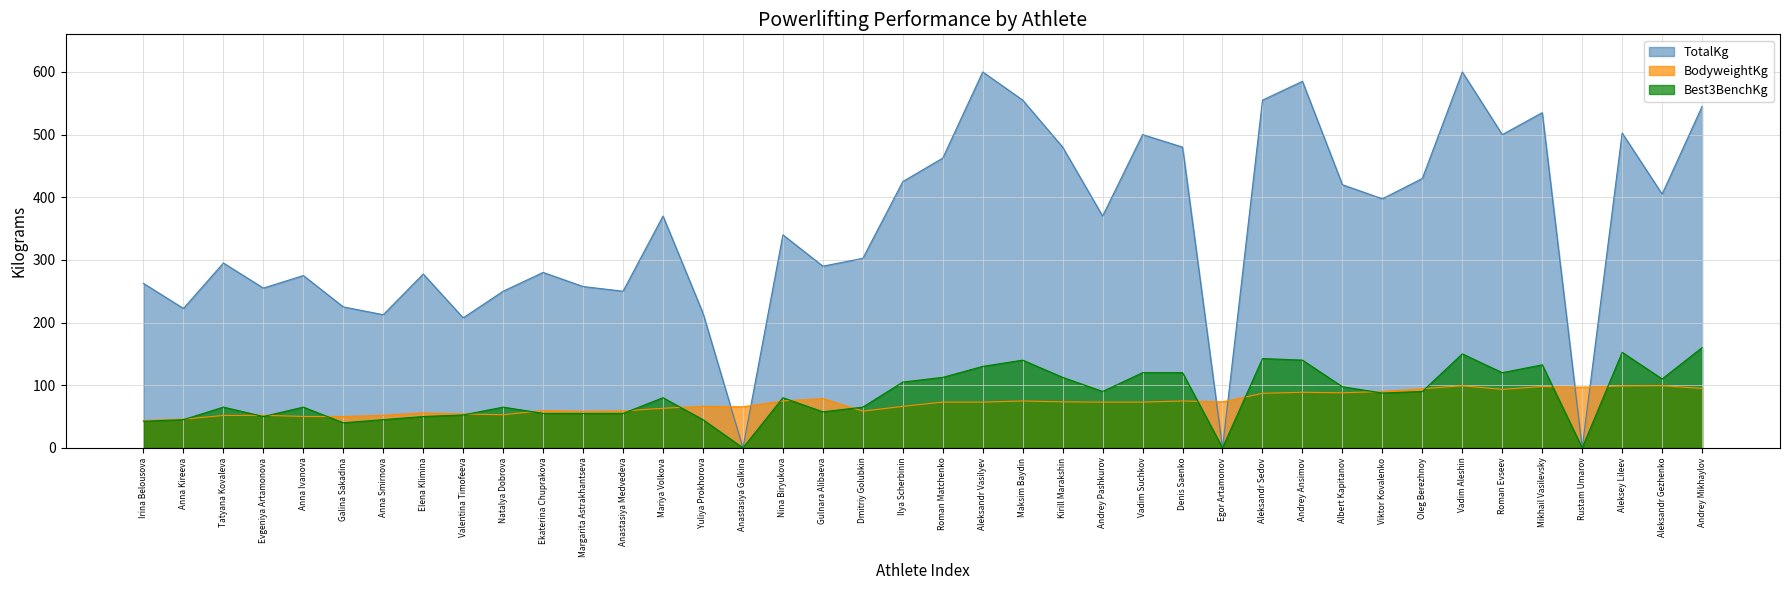

What is the average value of the Best3BenchKg series?

83.1